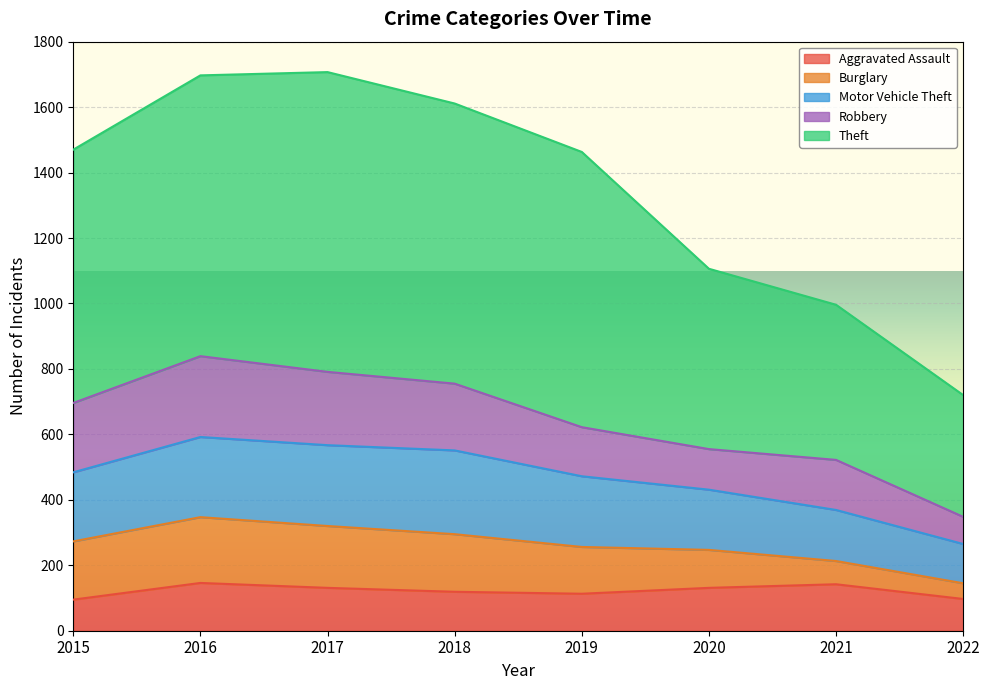

What are all the series names shown in the legend?

Aggravated Assault, Burglary, Motor Vehicle Theft, Robbery, Theft